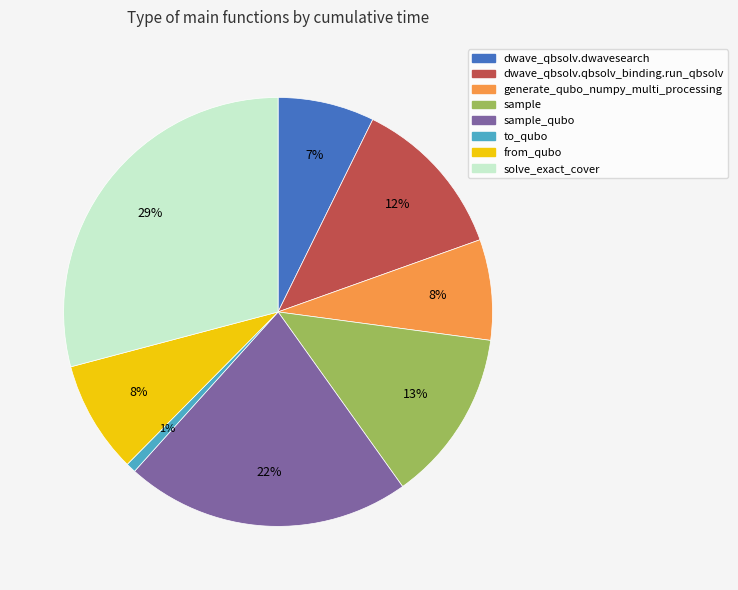

Do solve_exact_cover and dwave_qbsolv.qbsolv_binding.run_qbsolv together represent more than half of the pie?

No